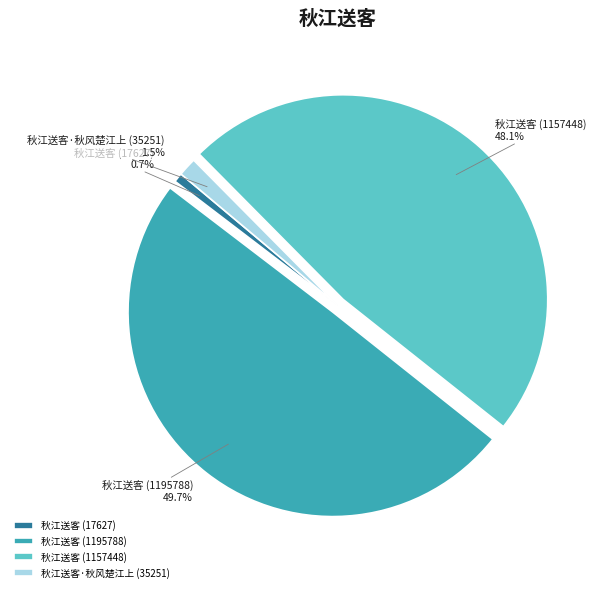

Does any single category account for the majority?

No